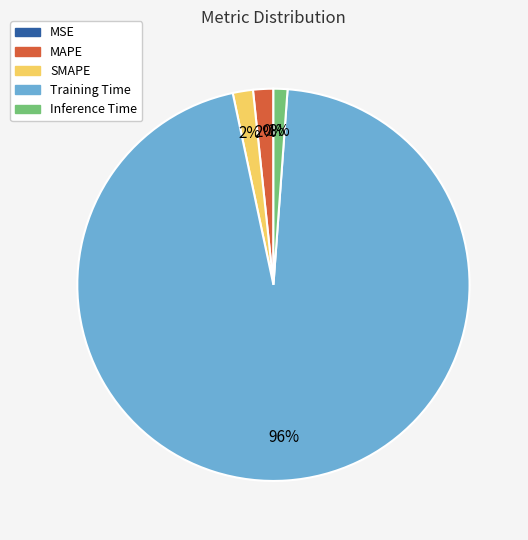

Is it true that SMAPE is 2% of the pie?

True